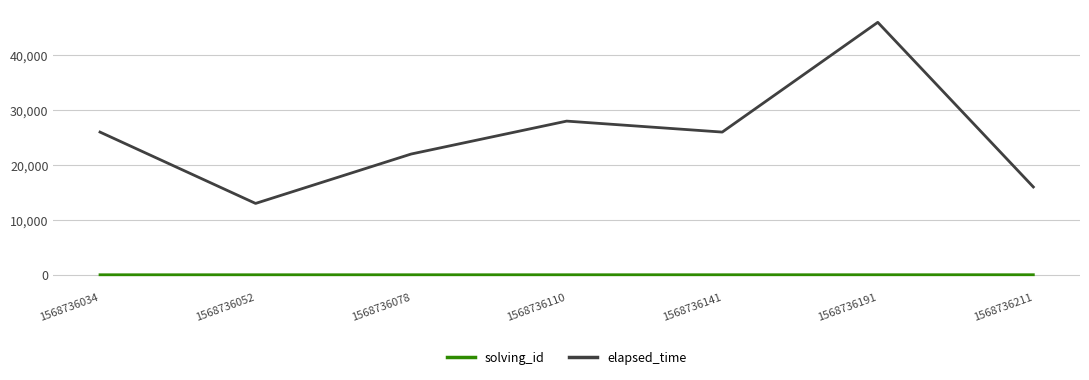

The elapsed_time series shows 28000 at 1568736110. True or false?

True